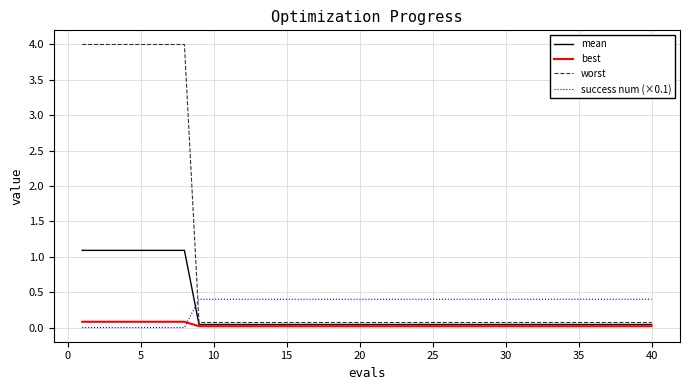

Rank the series by their maximum value, from lowest to highest.

best, success num (×0.1), mean, worst